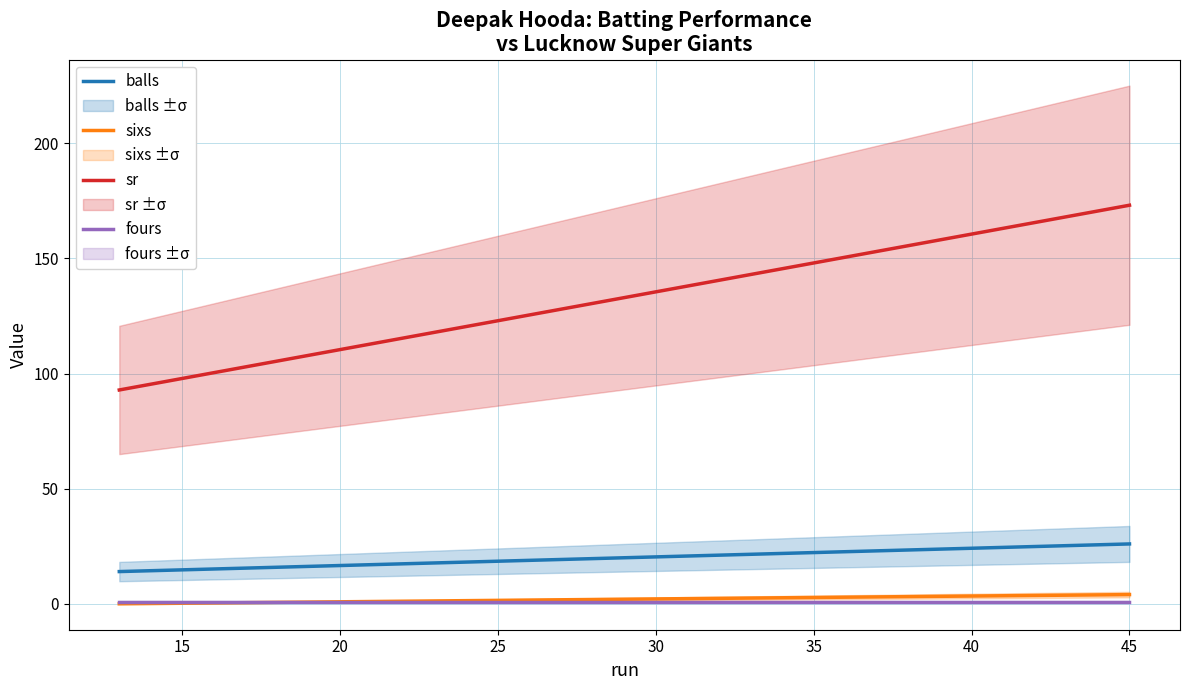

What is the difference between the maximum and minimum values in the balls series?

12.0